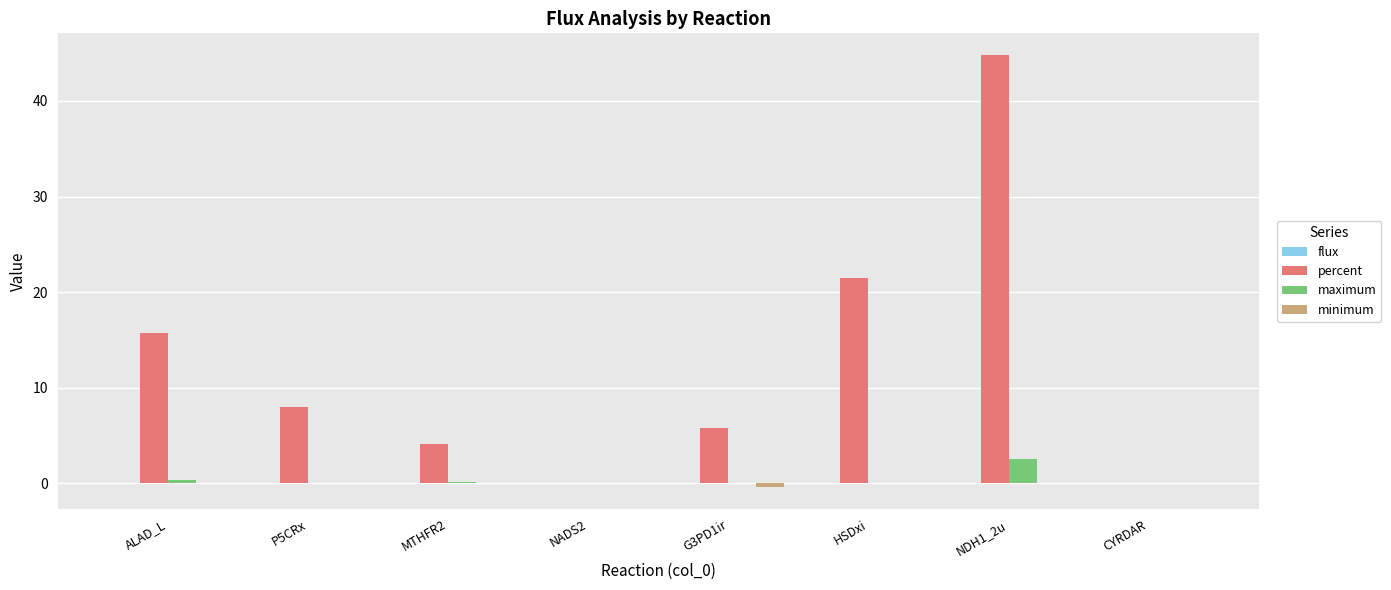

Which series changed the most between ALAD_L and MTHFR2?

percent